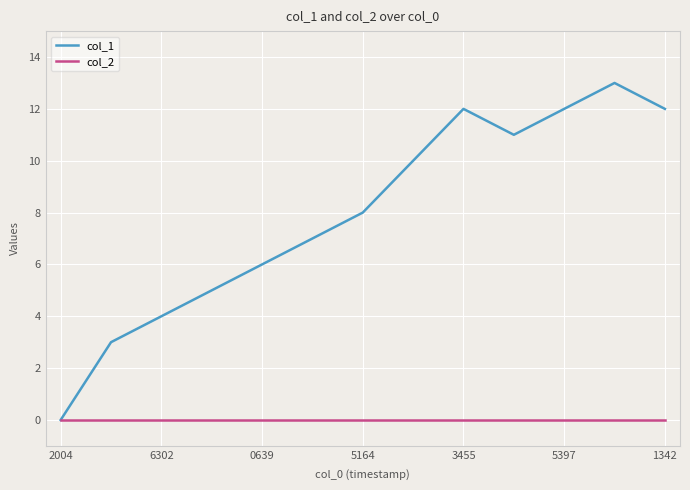

Which series has the widest spread of values?

col_1